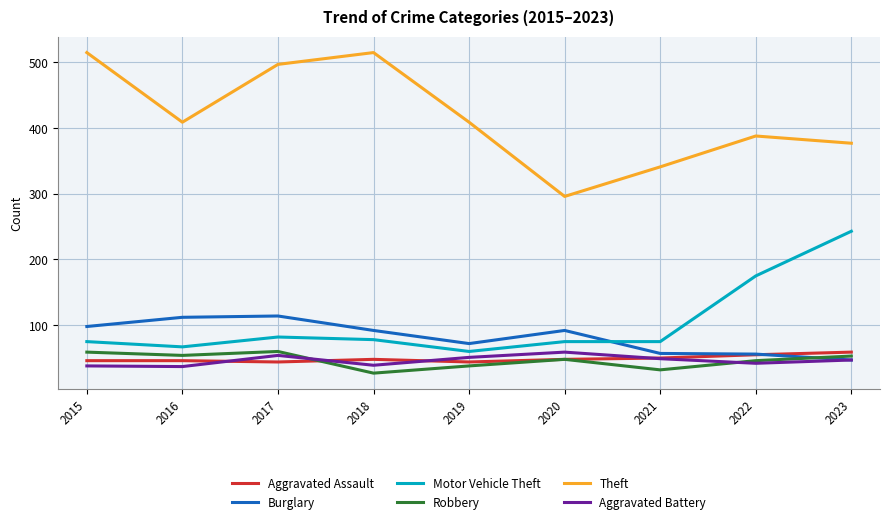

Which series changed the most between 2015 and 2016?

Theft